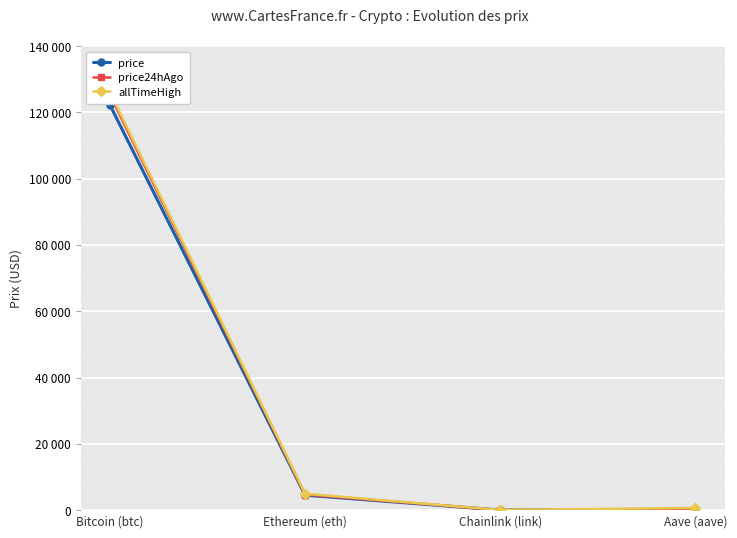

True or false: allTimeHigh and price24hAgo cross at least once.

False